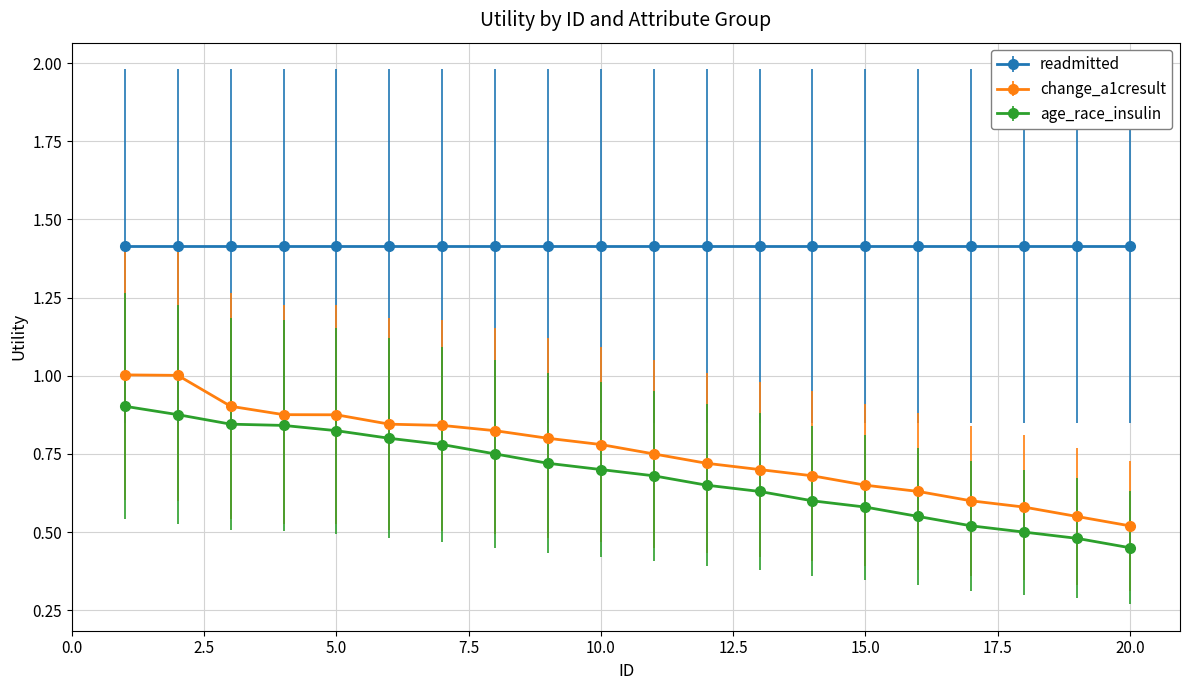

What is the value of the readmitted point at the 12th from the left?

1.4